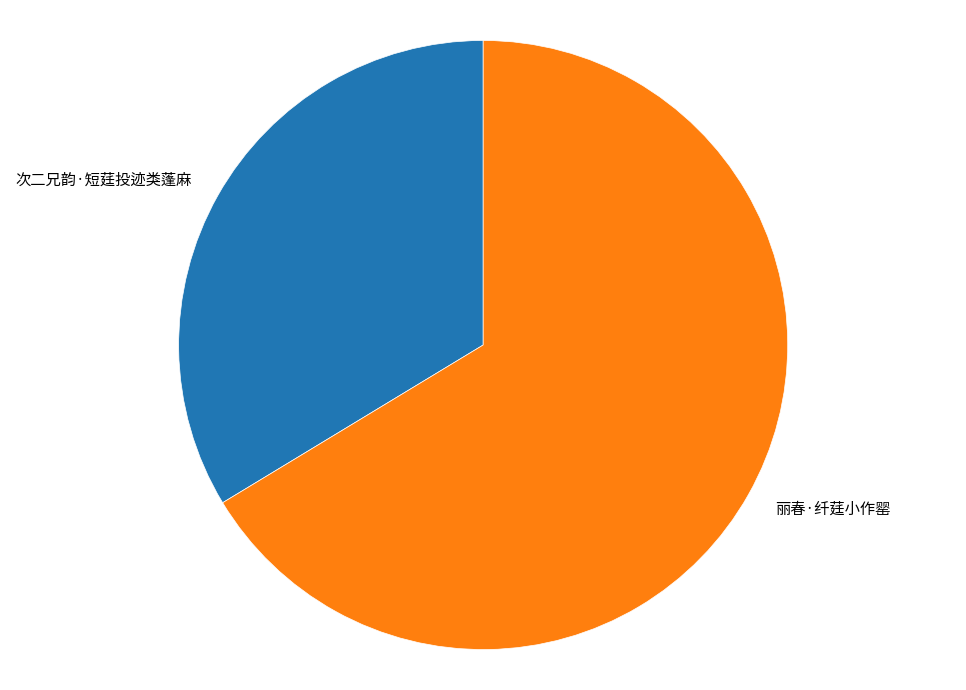

Is there a majority slice in this chart?

Yes